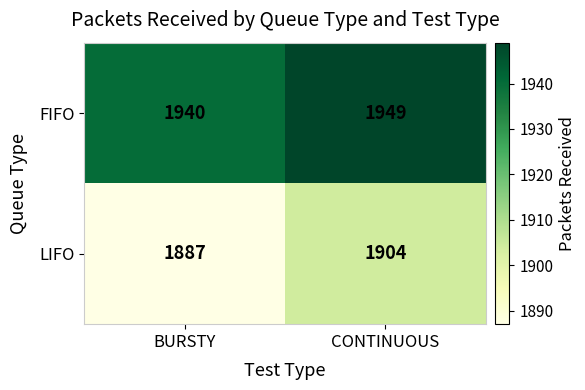

Where is FIFO nearest to the value 1944?

BURSTY